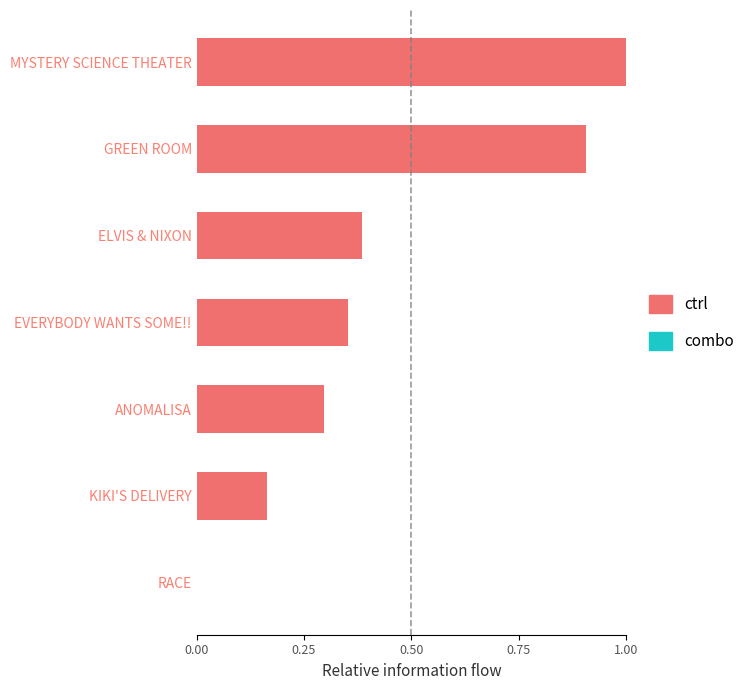

Does the chart contain stacked bars?

No